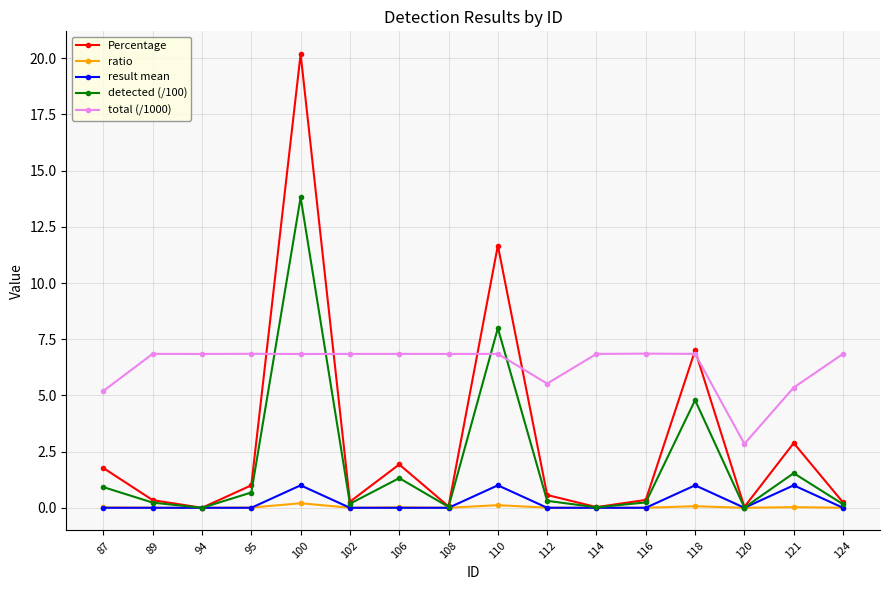

What is the difference between the maximum and minimum values in the detected (/100) series?

13.8